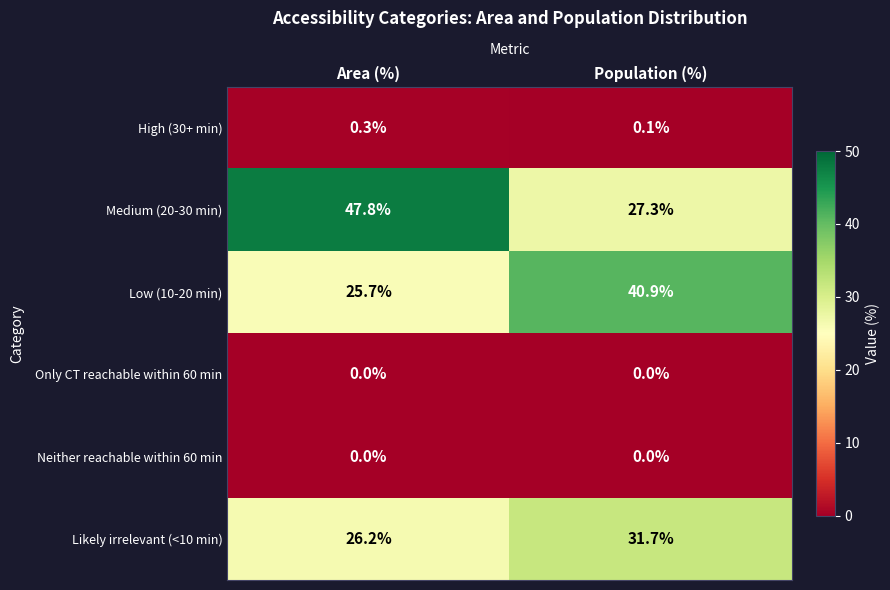

At which label is Low (10-20 min) closest to 33?

Area (%)